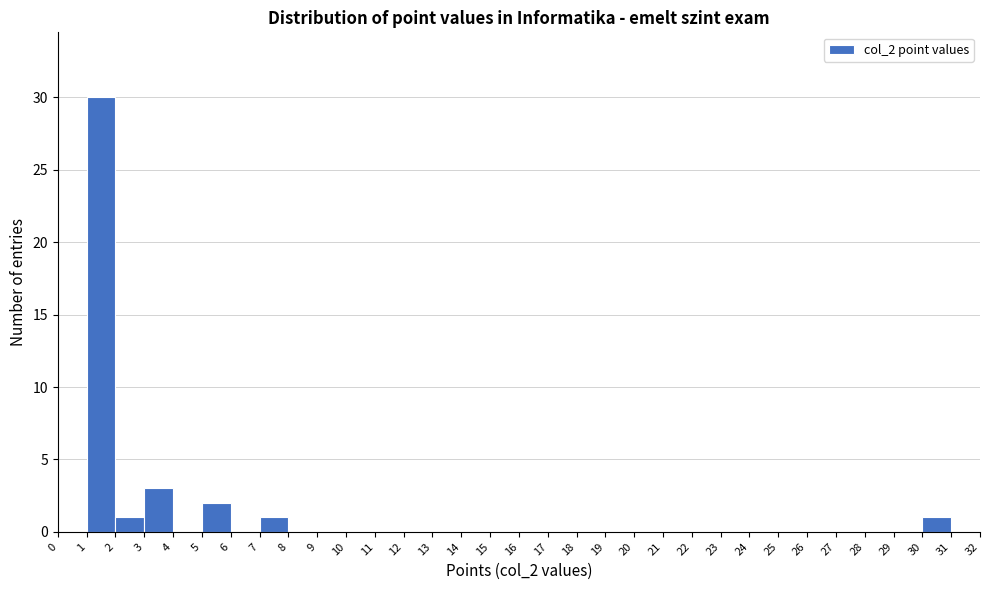

Reading left to right, list every bar in this chart as the range it spans on the x-axis followed by its height. The values are not printed on the chart, so give them approximately, as read against the axis.

0 to 1: 0
1 to 2: 30
2 to 3: 1
3 to 4: 3
4 to 5: 0
5 to 6: 2
6 to 7: 0
7 to 8: 1
8 to 9: 0
9 to 10: 0
10 to 11: 0
11 to 12: 0
12 to 13: 0
13 to 14: 0
14 to 15: 0
15 to 16: 0
16 to 17: 0
17 to 18: 0
18 to 19: 0
19 to 20: 0
20 to 21: 0
21 to 22: 0
22 to 23: 0
23 to 24: 0
24 to 25: 0
25 to 26: 0
26 to 27: 0
27 to 28: 0
28 to 29: 0
29 to 30: 0
30 to 31: 1
31 to 32: 0